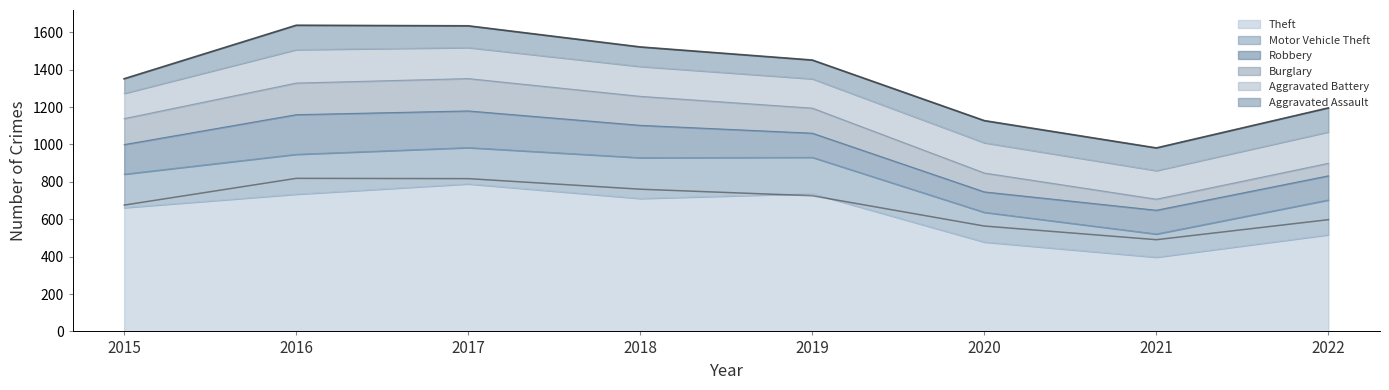

Which has a higher value, 2022 or 2016?

2016